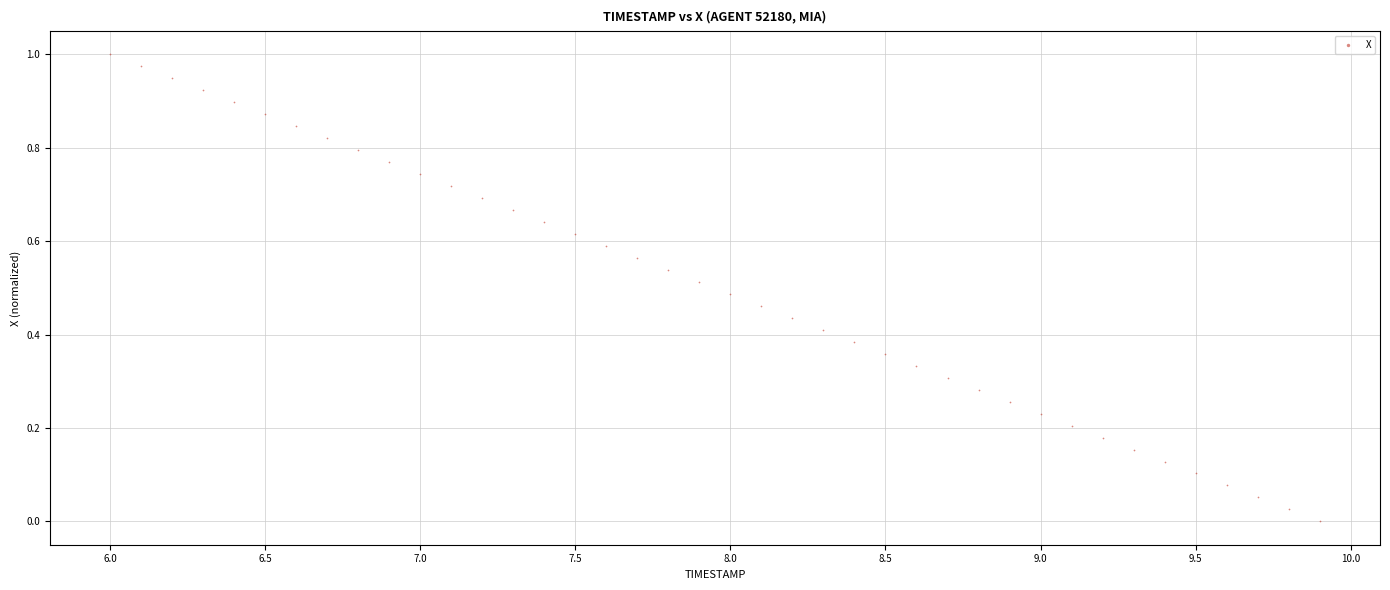

What is the range of X values (max minus min)?

3.9